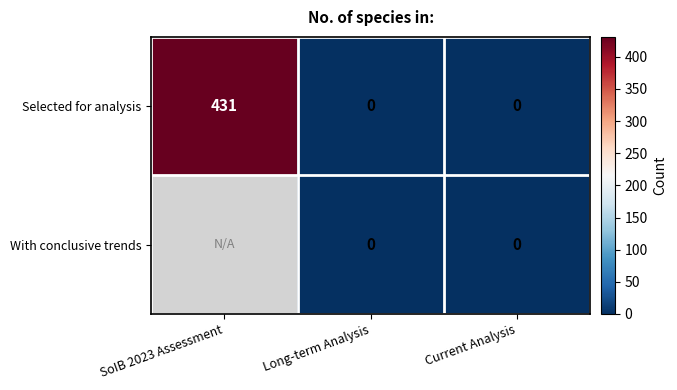

What is the highest value of the Selected for analysis series?

431